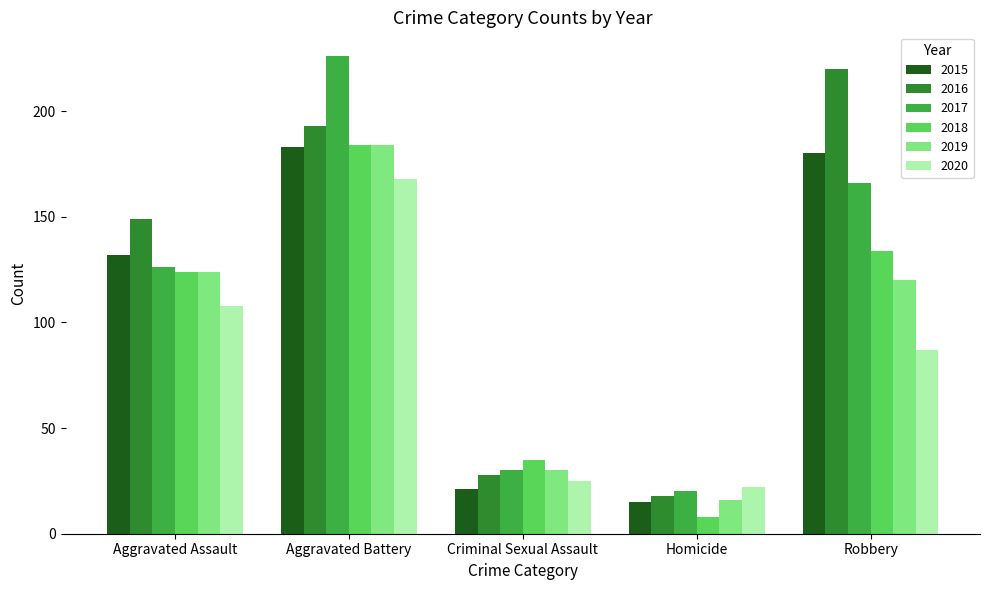

At which label is 2015 closest to 99?

Aggravated Assault